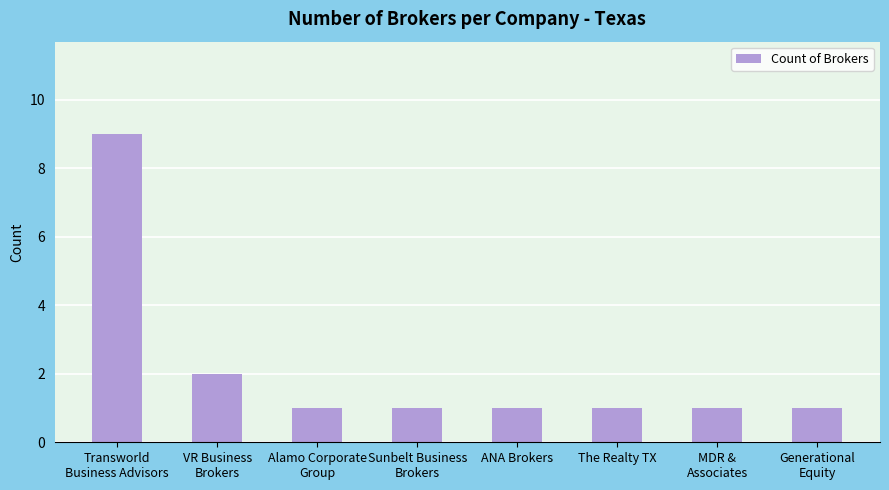

What position from the left is Alamo Corporate
Group?

3